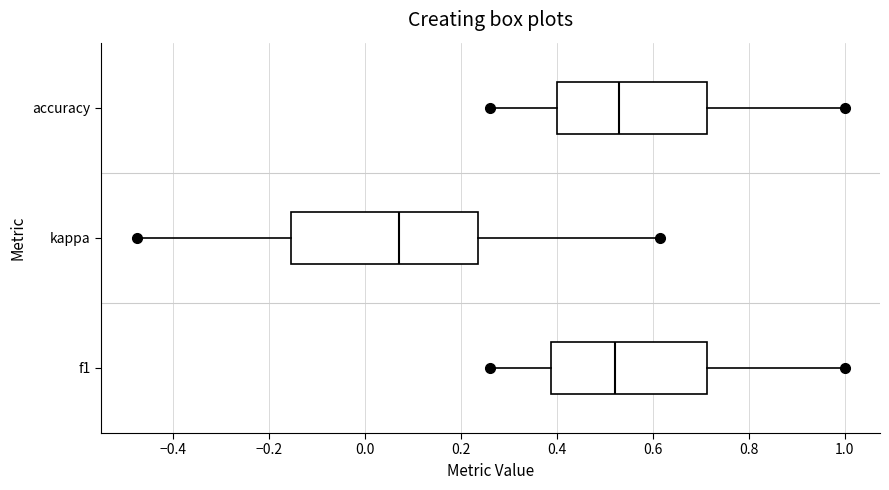

Reading bottom to top, transcribe this box plot: for each box, give where its median line is, the range the box spans, and where its two whiskers end, as read against the x-axis. The values are not printed on the chart, so give them approximately, as read against the axis.

f1: median 0.52, box 0.38 to 0.72, whiskers 0.26 to 1.00
kappa: median 0.08, box -0.16 to 0.24, whiskers -0.48 to 0.62
accuracy: median 0.52, box 0.40 to 0.72, whiskers 0.26 to 1.00